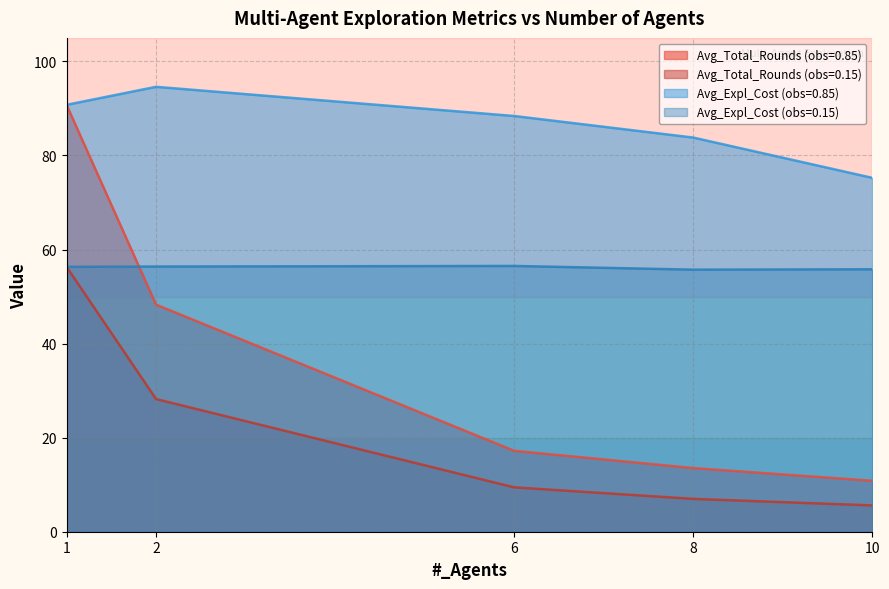

At which category is the sum across all series the highest?

1